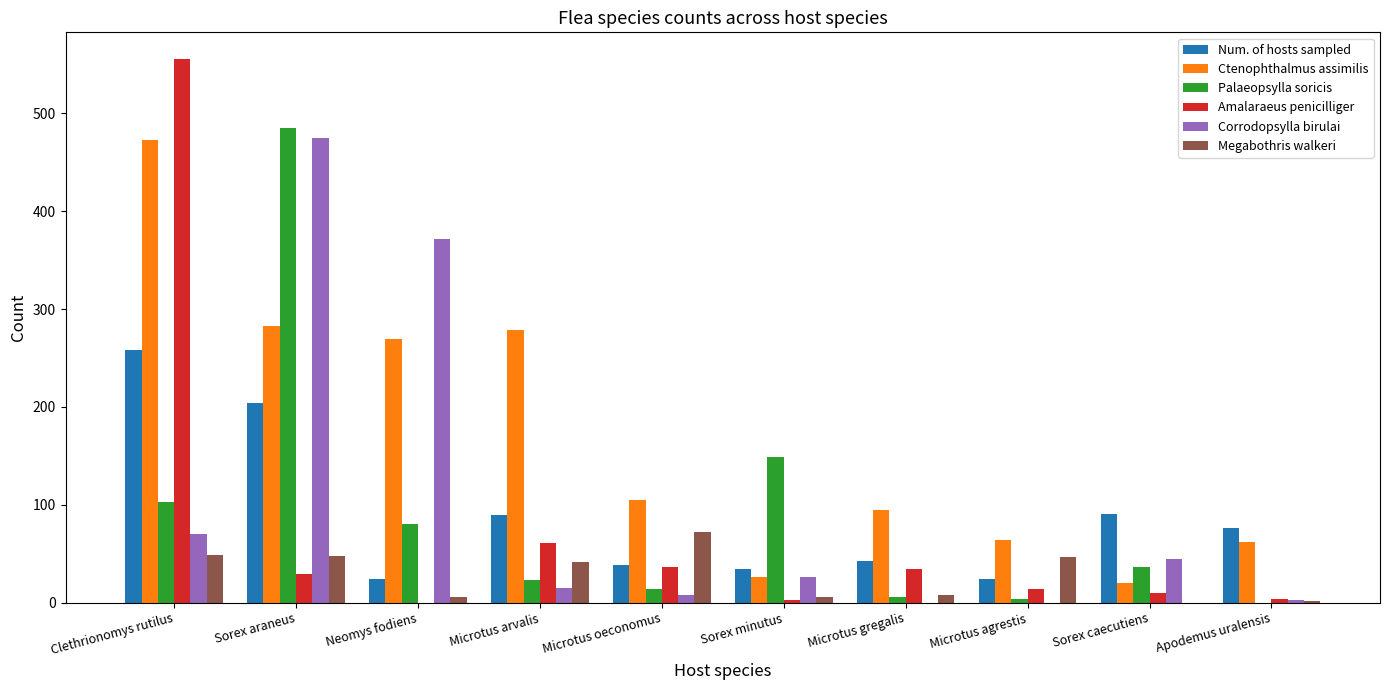

Which series has the largest total across all categories?

Ctenophthalmus assimilis